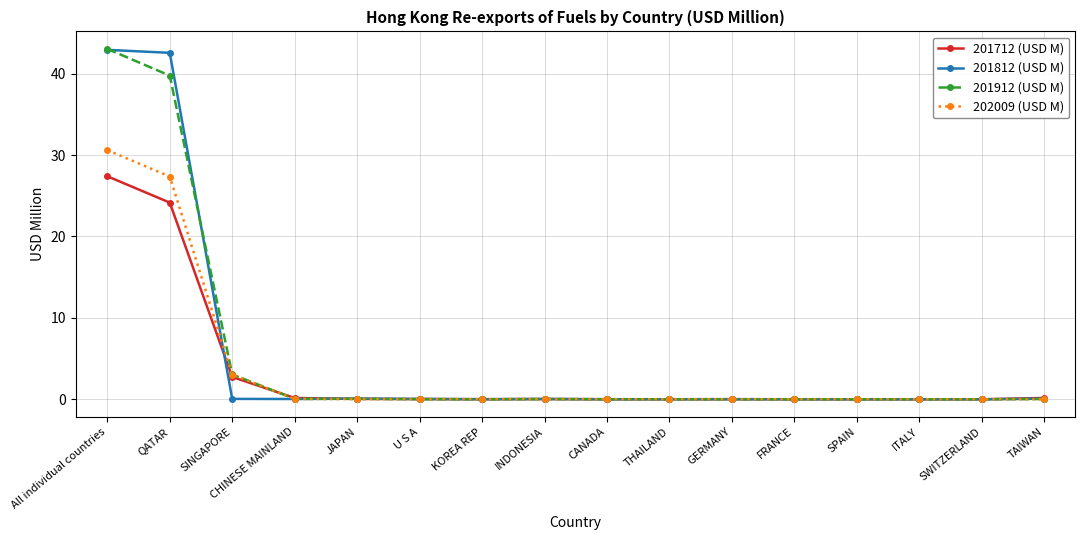

The 201912 (USD M) series shows 0.0 at CANADA. True or false?

True